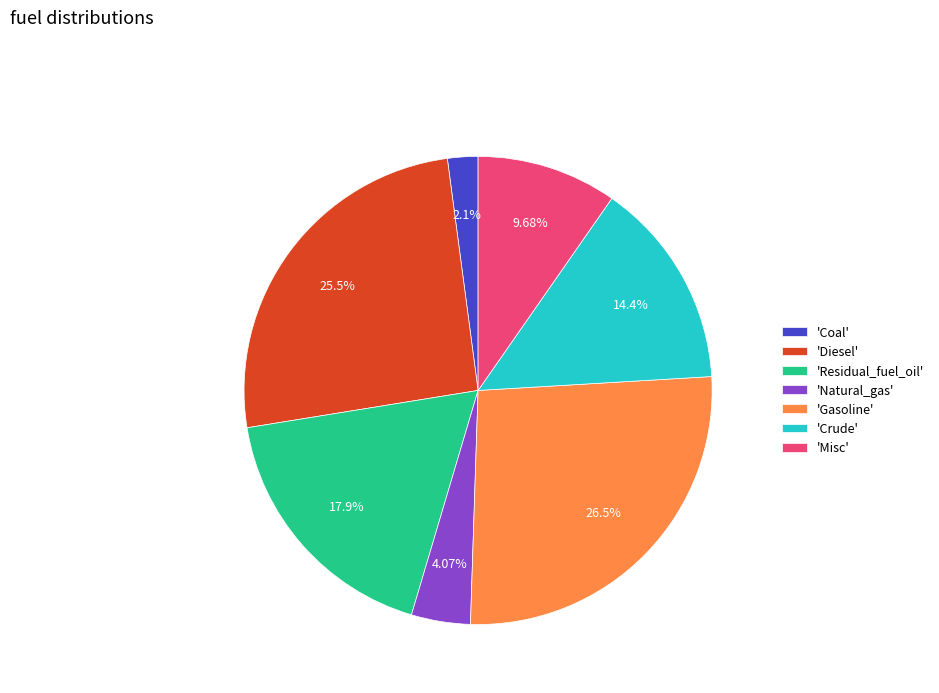

Count the number of slices in the pie.

7